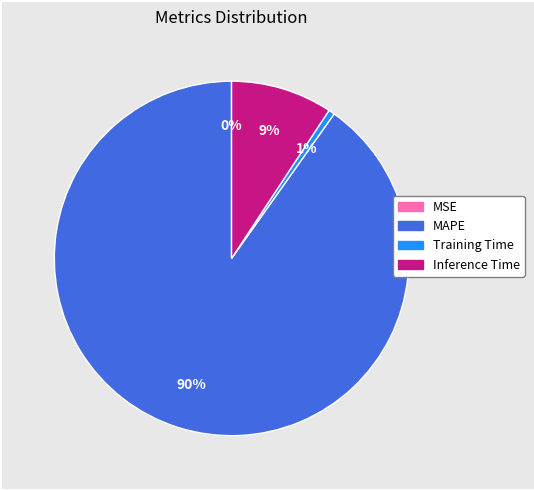

To the nearest percent, what is the average slice percentage?

25%